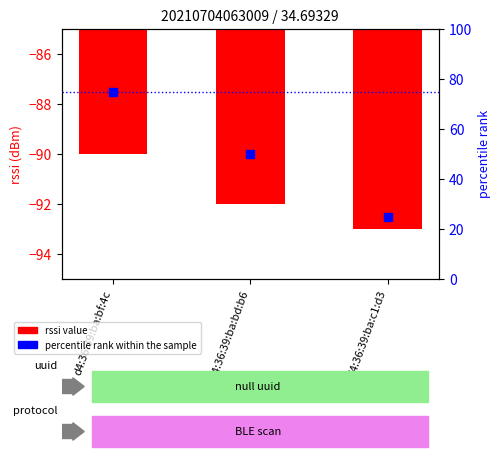

Which series has the widest spread of Y values?

percentile rank within the sample